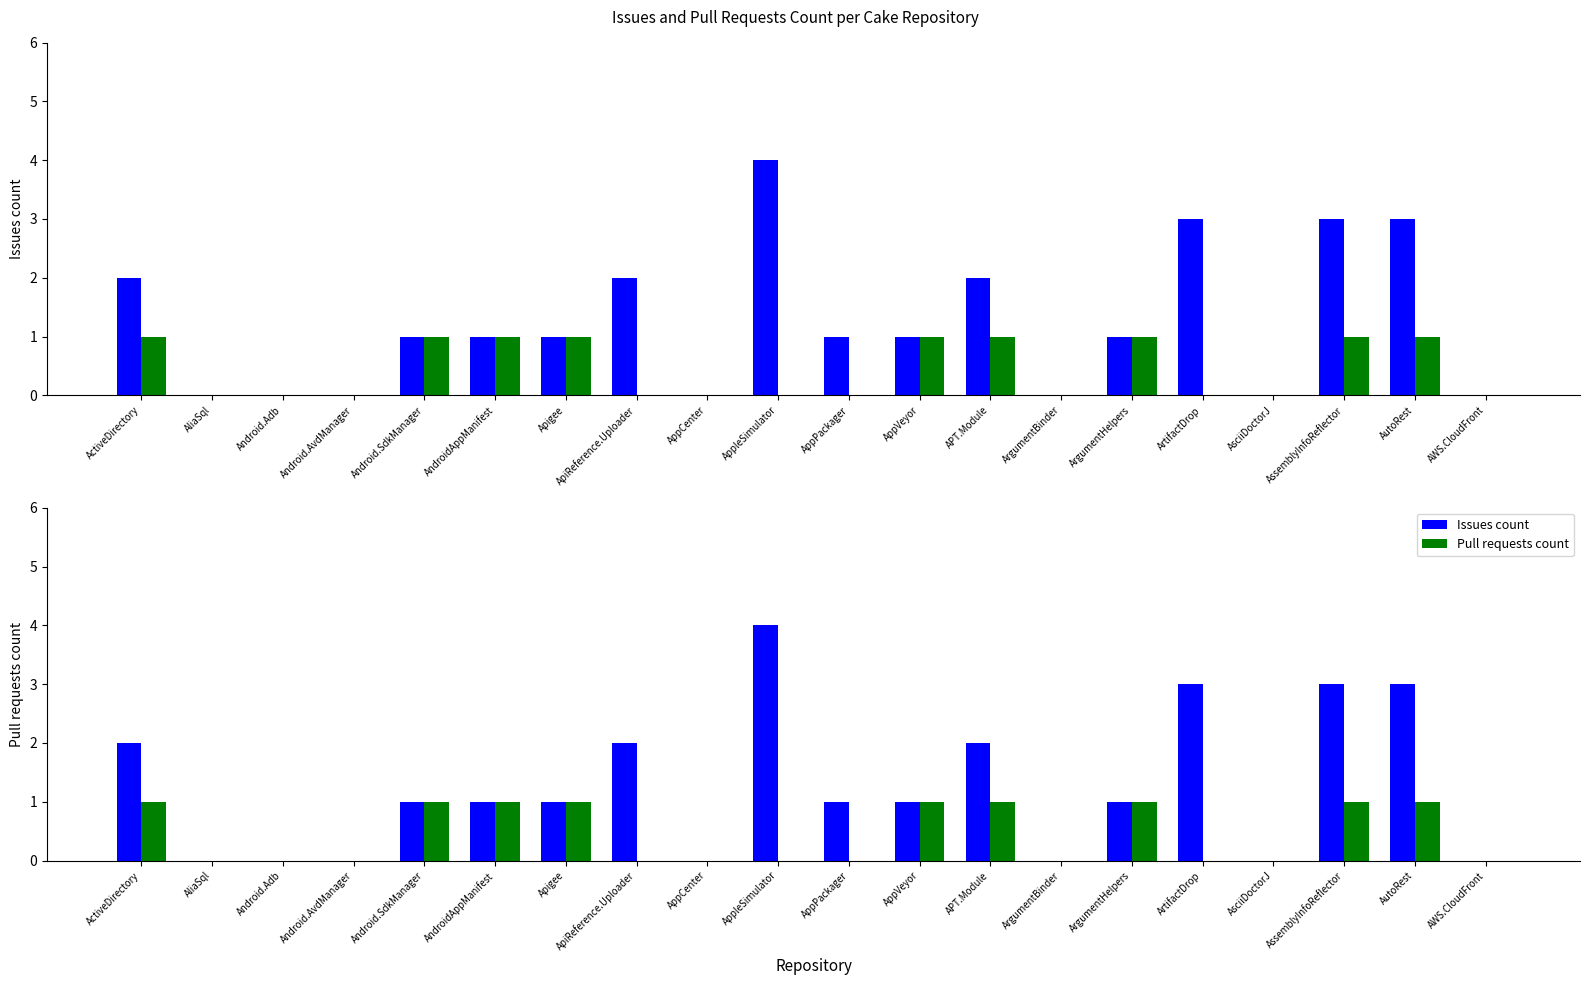

What is the label of the 12th bar from the right?

AppCenter